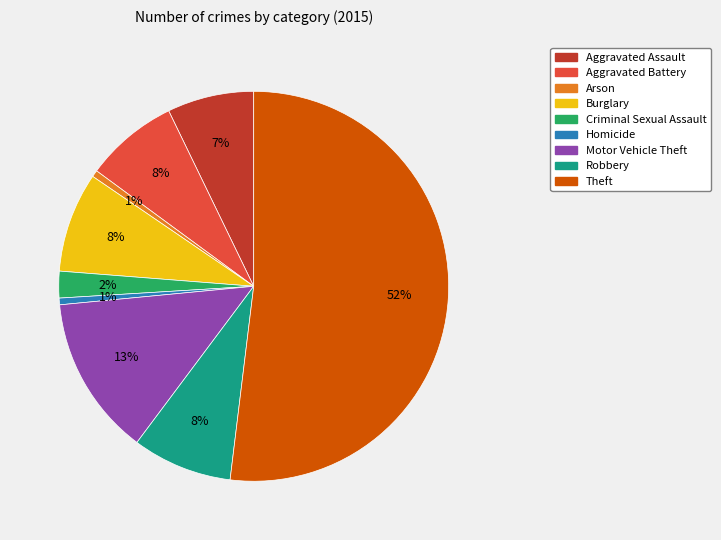

Which slice is the largest?

Theft